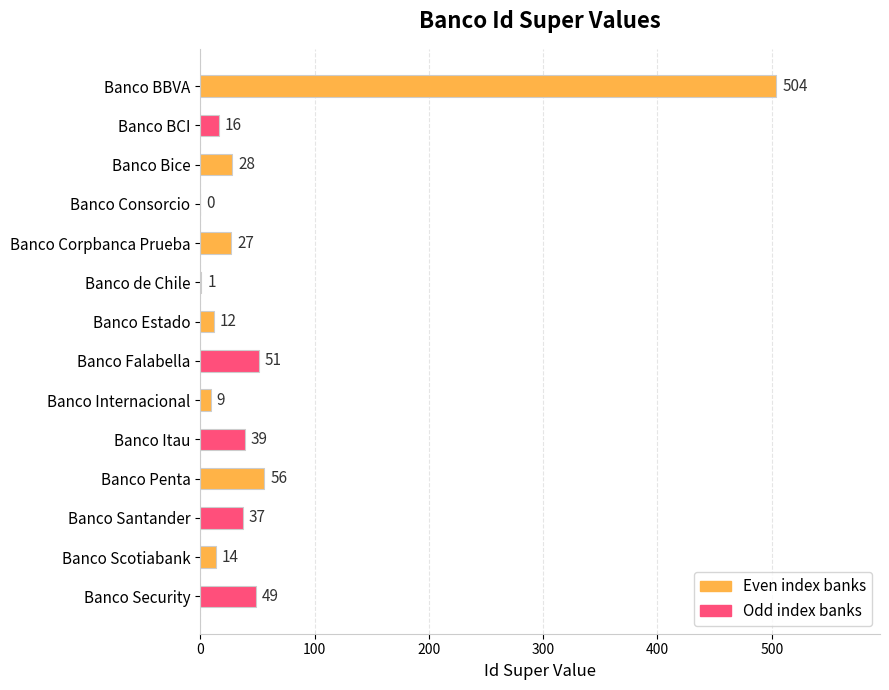

What is the change in value from Banco Consorcio to Banco Internacional?

+9